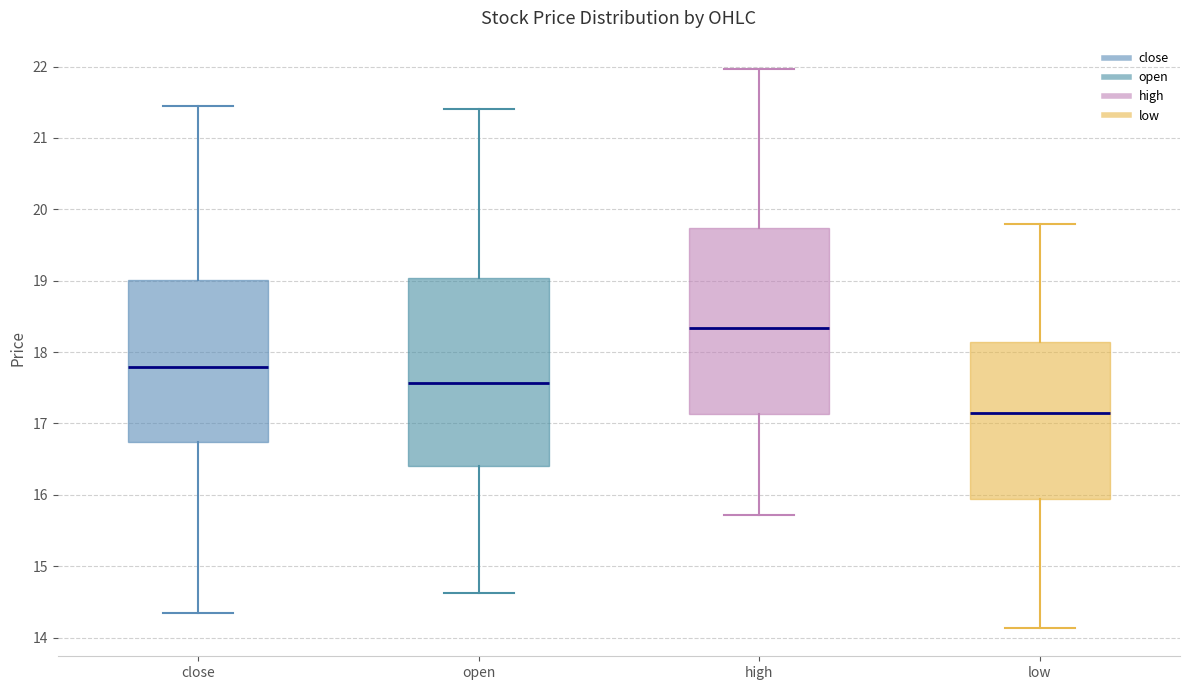

Reading left to right, read every box against the y-axis: the position of its median line, the range the box covers, and the ends of its whiskers. The values are not printed on the chart, so give them approximately, as read against the axis.

close: median 17.8, box 16.7 to 19.0, whiskers 14.4 to 21.4
open: median 17.6, box 16.4 to 19.0, whiskers 14.6 to 21.4
high: median 18.3, box 17.1 to 19.7, whiskers 15.7 to 22.0
low: median 17.1, box 15.9 to 18.1, whiskers 14.1 to 19.8